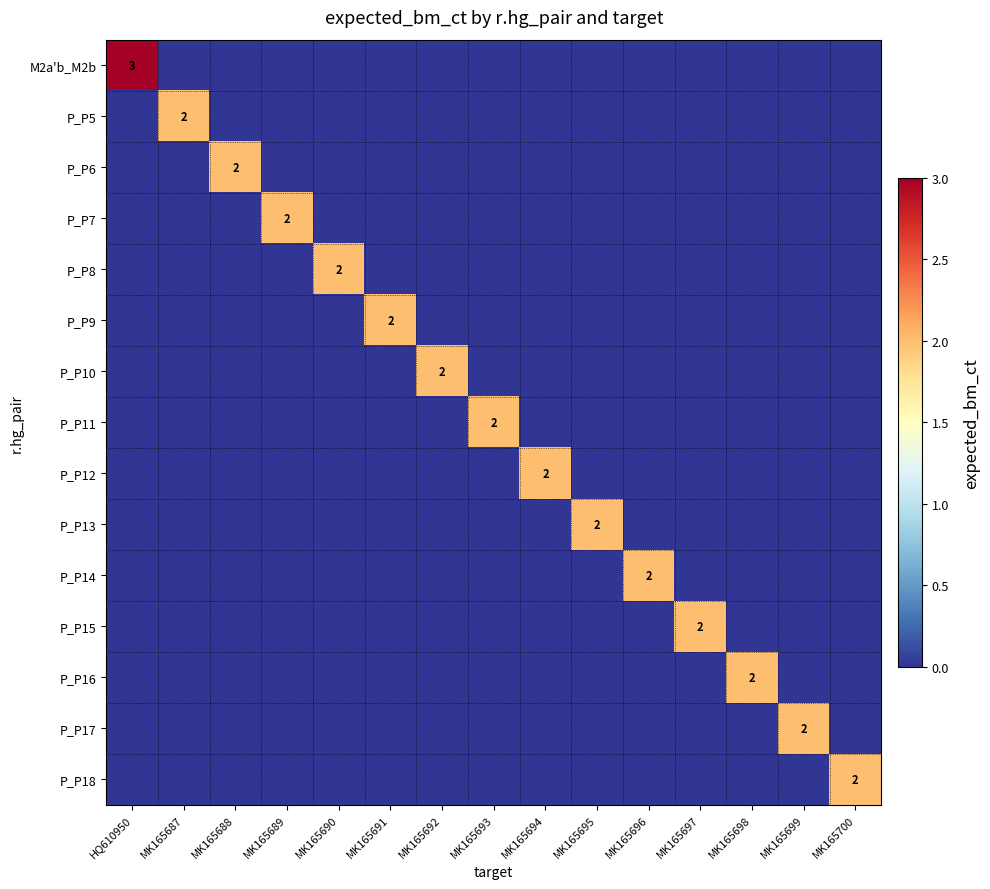

True or false: P_P14 has a value of 0 at MK165696.

False